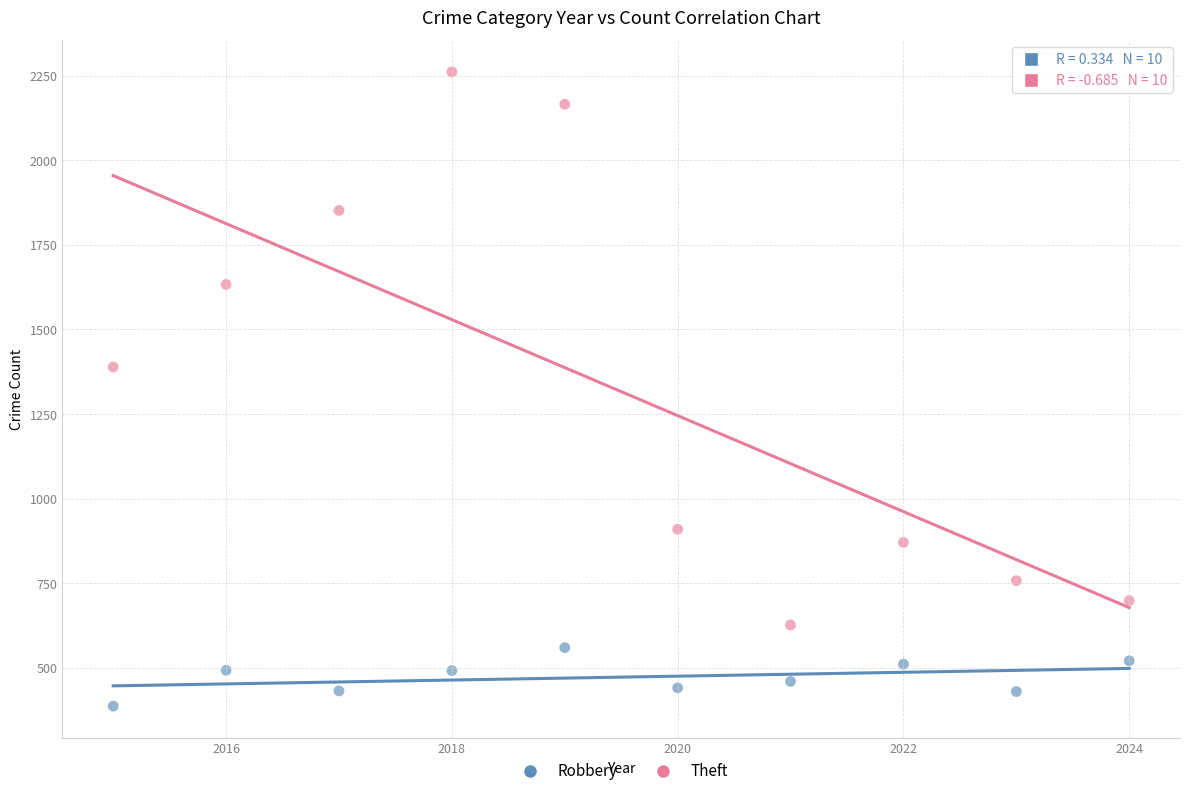

Which series contains the highest Y value?

Theft